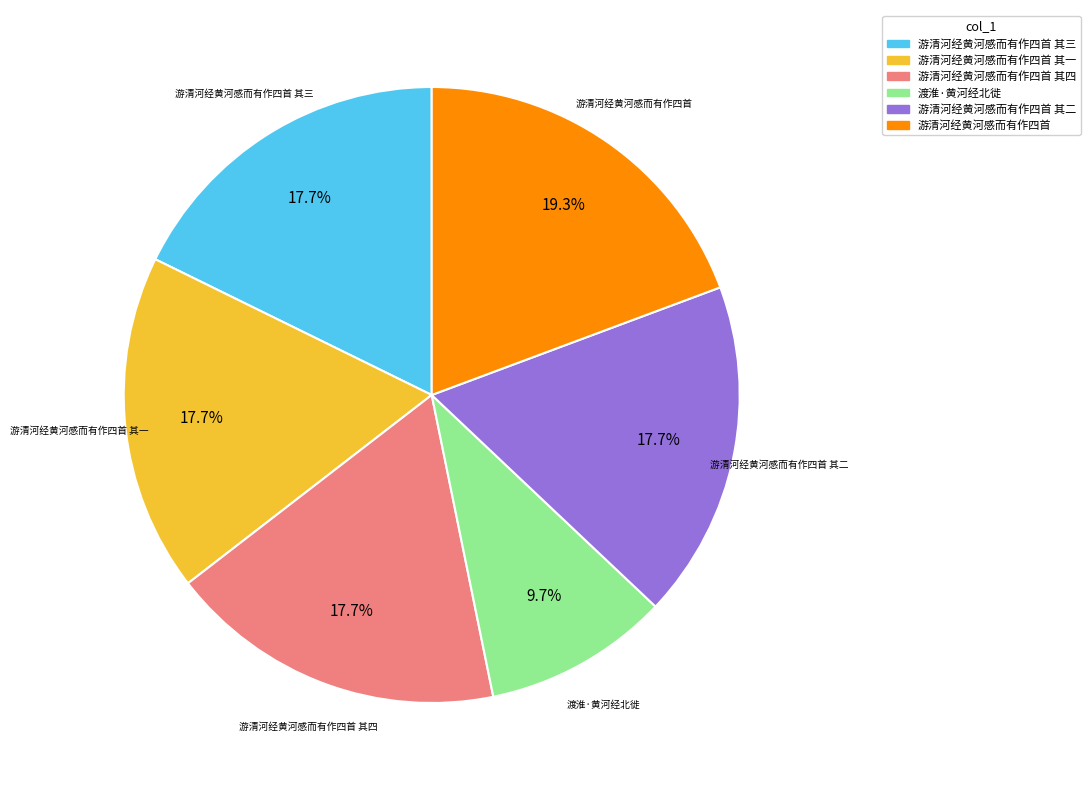

How much of the chart is everything except 游清河经黄河感而有作四首 其三?

82.3%